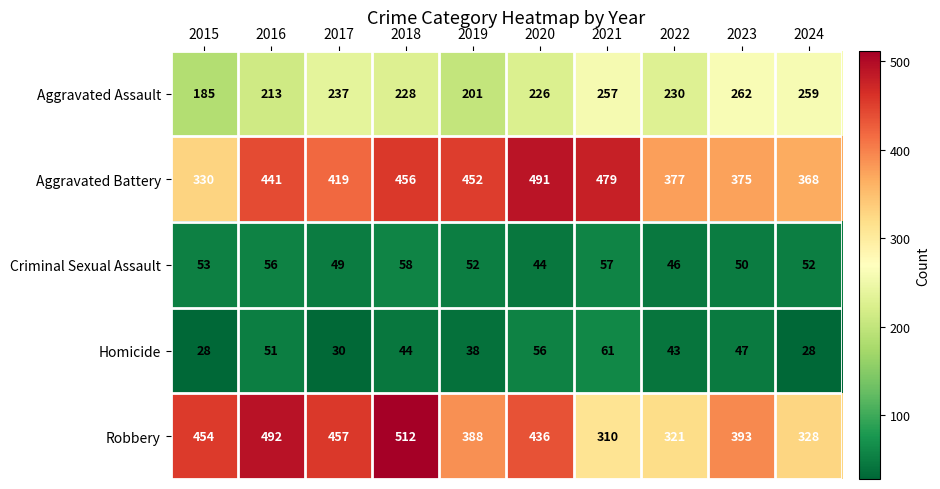

What is the sum of all Aggravated Battery values?

4188